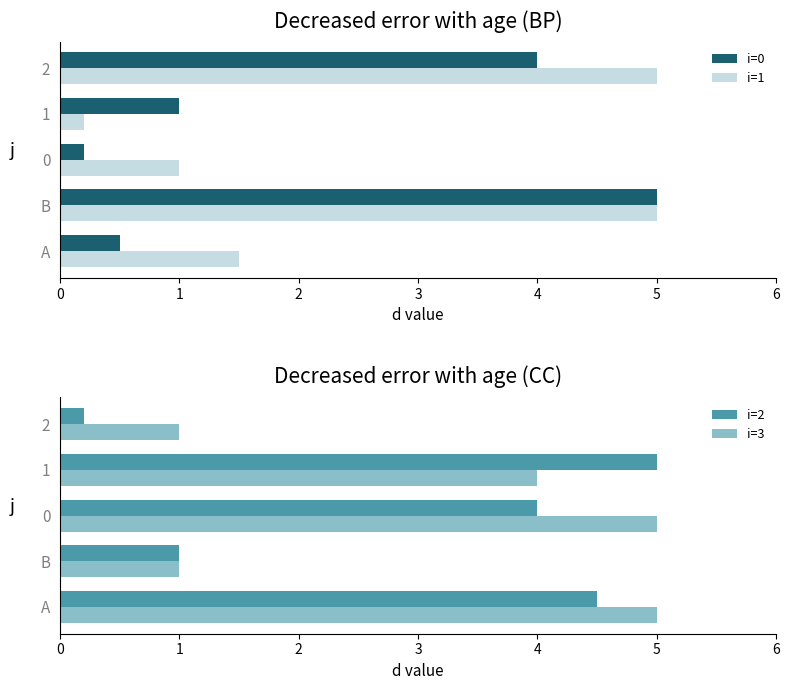

What are all the series names shown in the legend?

i=0, i=1, i=2, i=3